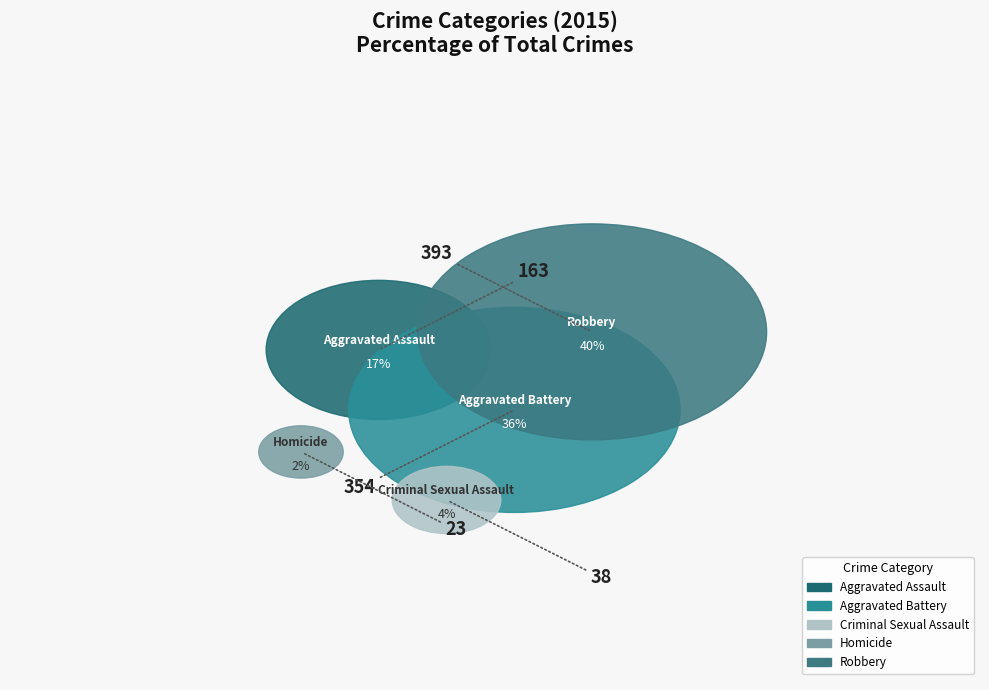

True or false: Aggravated Assault accounts for 23% of the total.

False